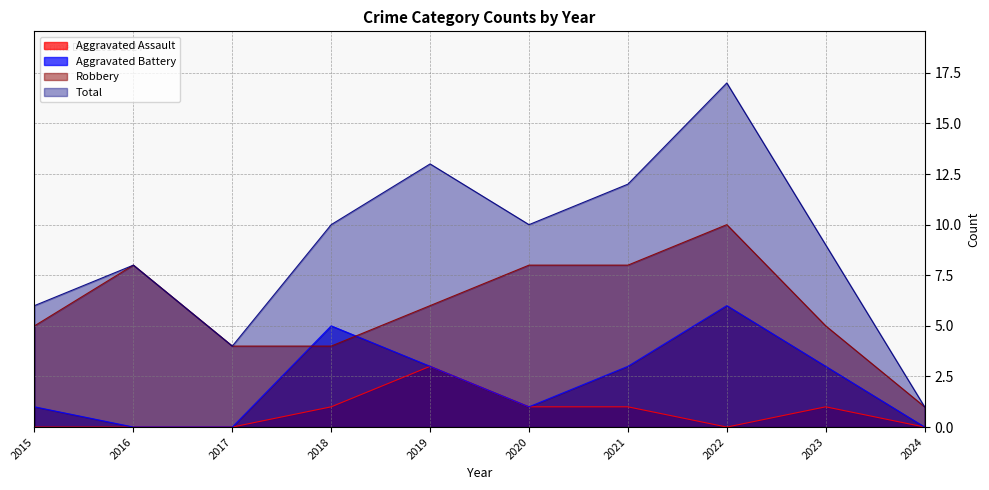

Rank the categories by Aggravated Battery value from lowest to highest.

2016, 2017, 2024, 2015, 2020, 2019, 2021, 2023, 2018, 2022